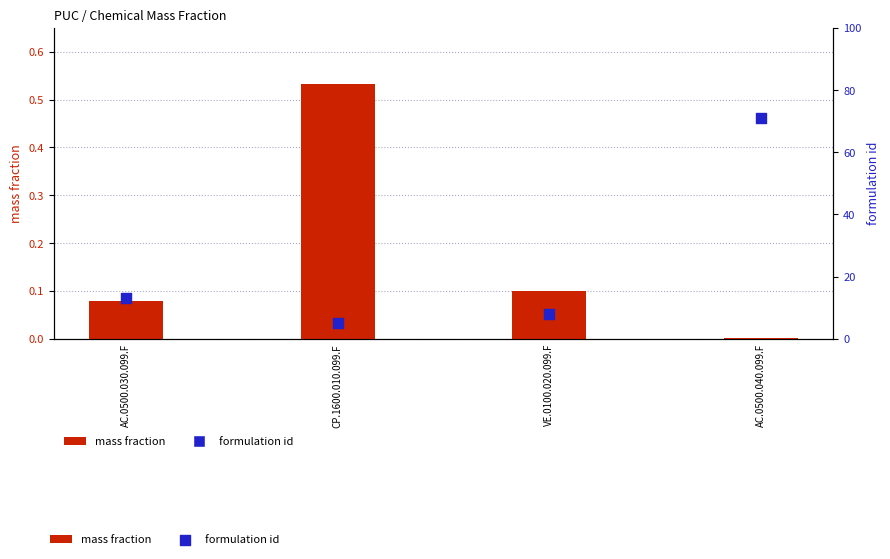

Which series contains the lowest Y value?

mass fraction